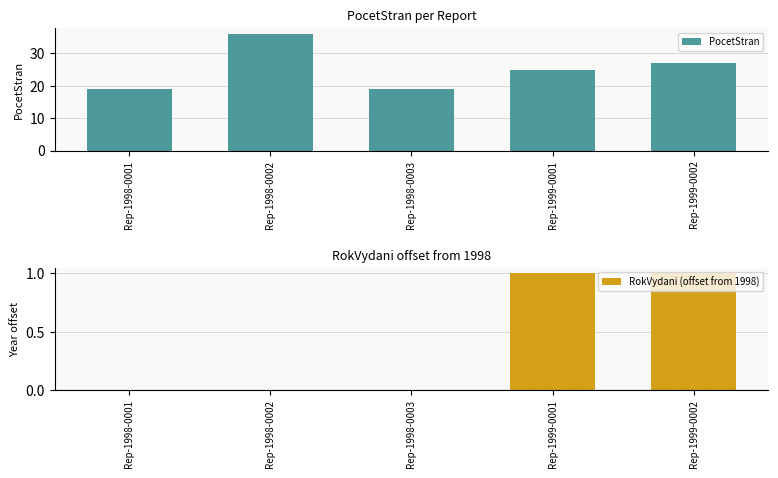

True or false: RokVydani (offset from 1998) has a value of 1 at Rep-1999-0001.

True